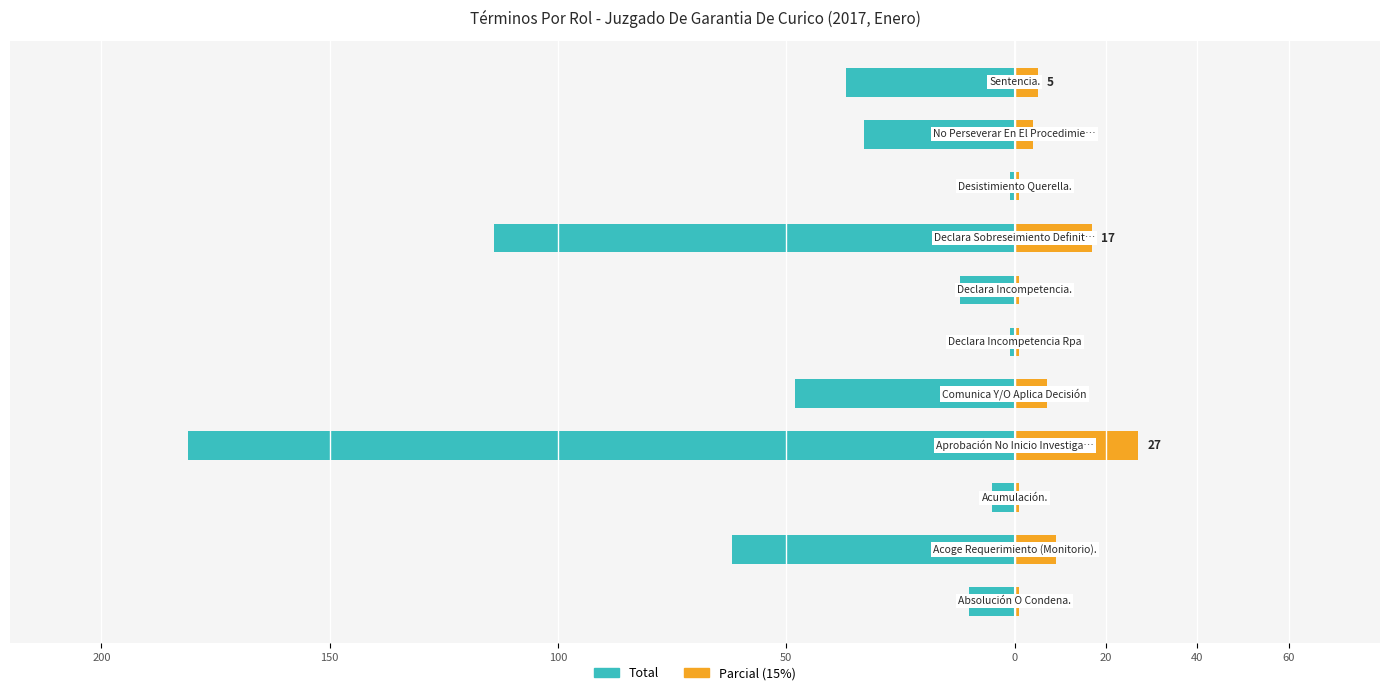

How many groups of bars are there?

11